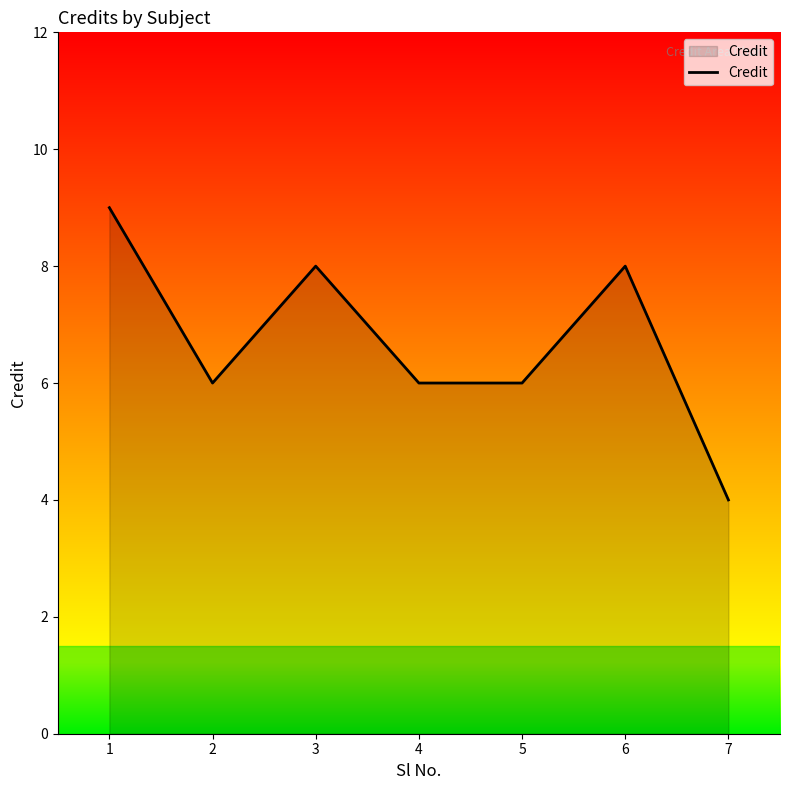

Where does the data first go above 6?

1